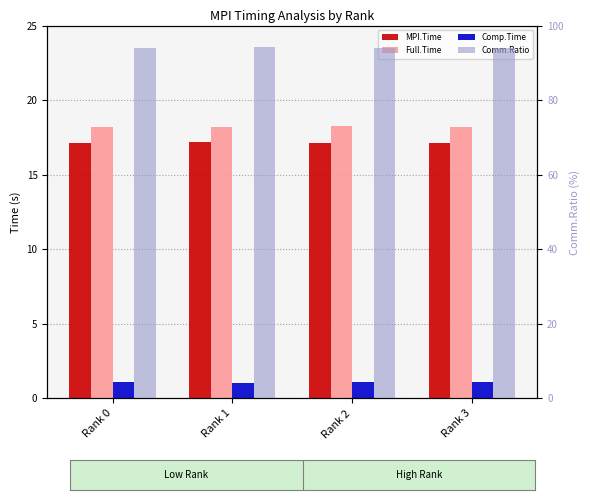

At which category is the sum across all series the highest?

Rank 1